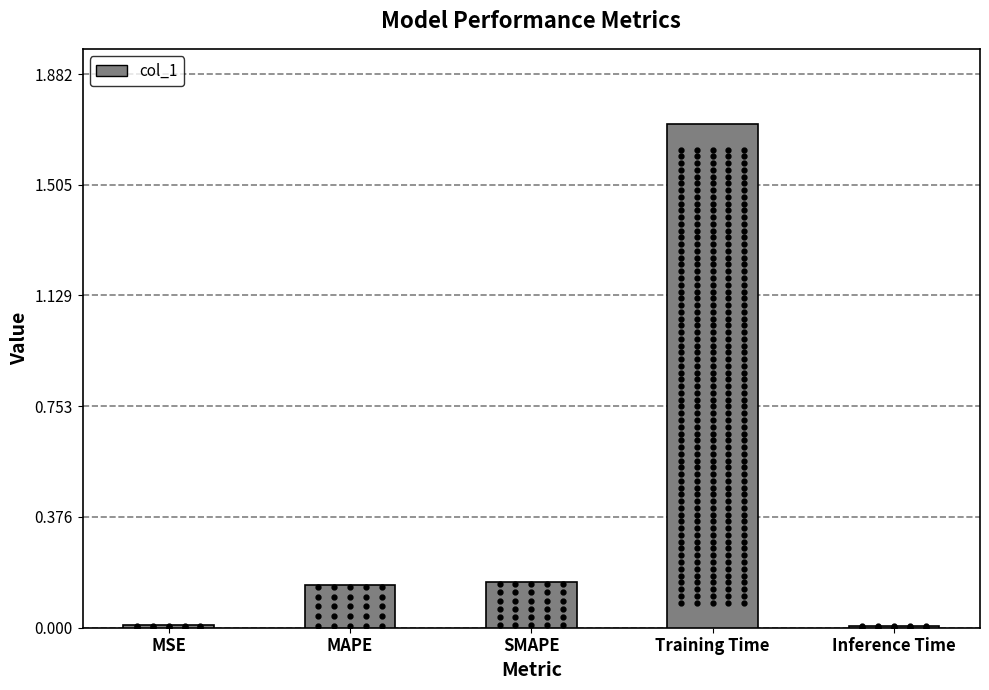

Which has a higher value, Training Time or MSE?

Training Time